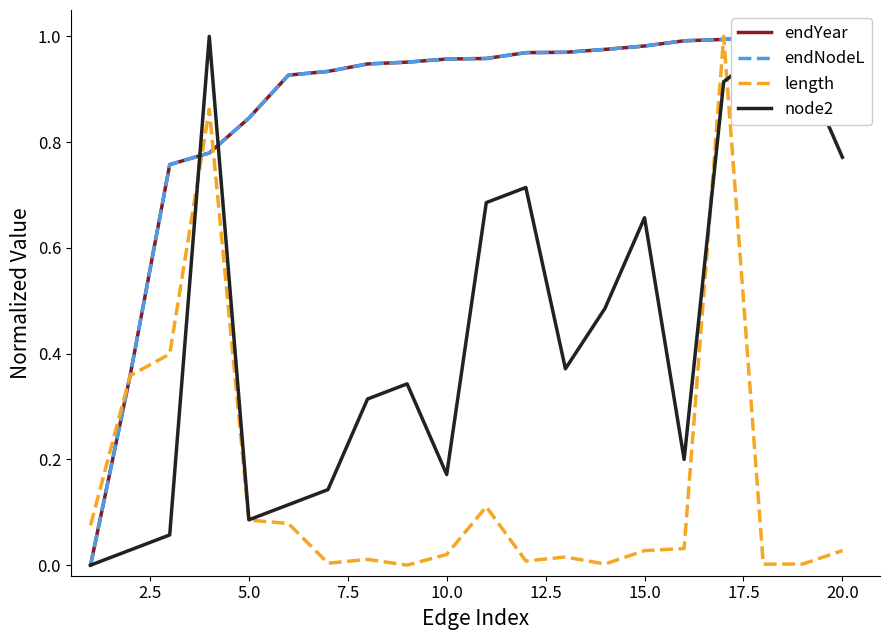

True or false: node2 has a value of 0.0 at 5.0.

False